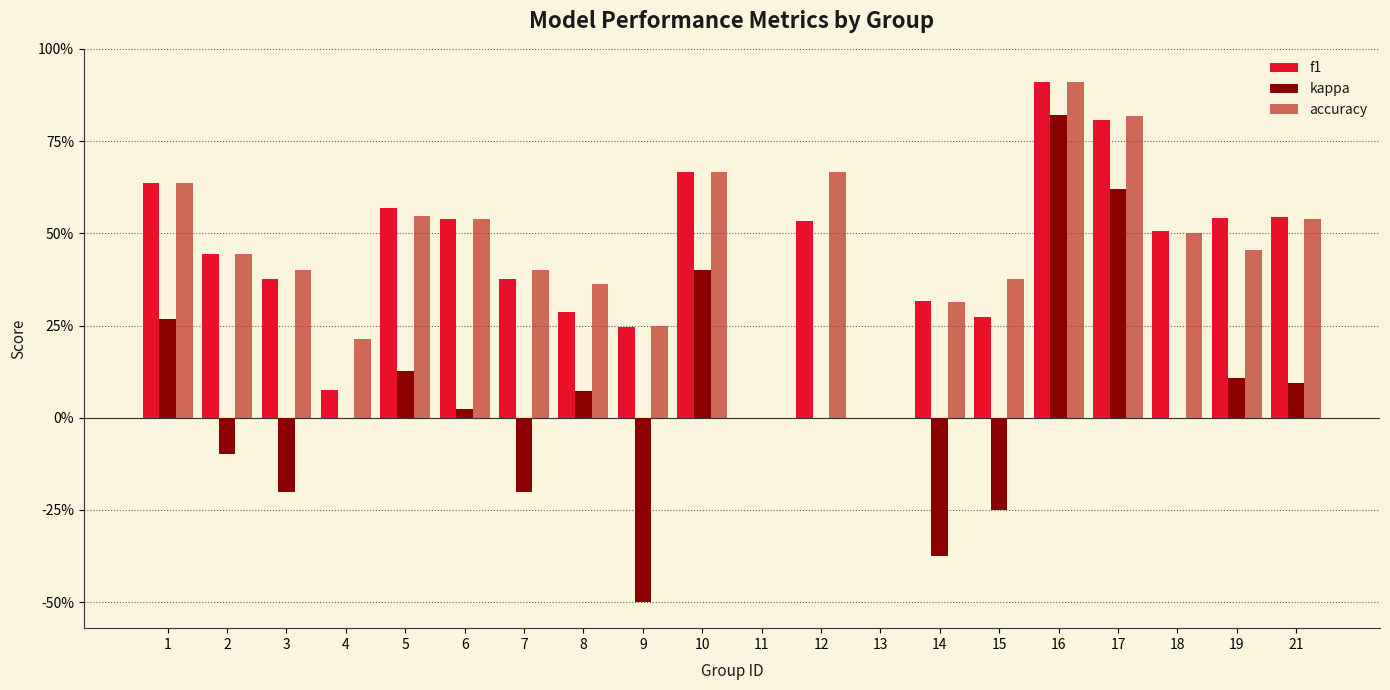

What are all the series names shown in the legend?

f1, kappa, accuracy